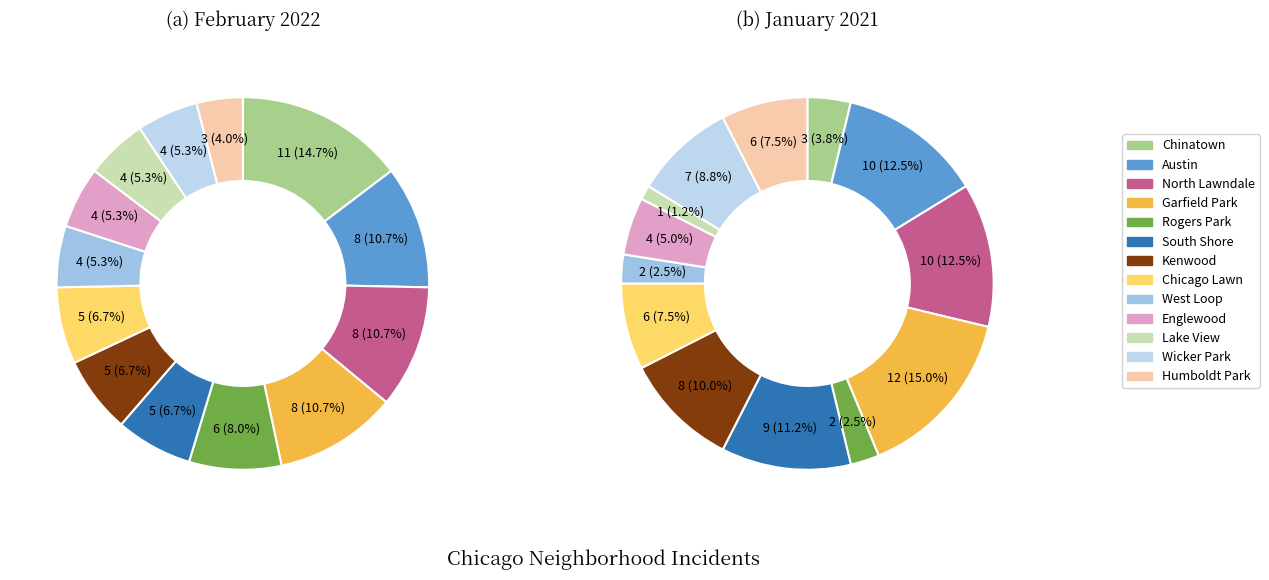

Combined, do Garfield Park and Rogers Park account for over 50%?

No